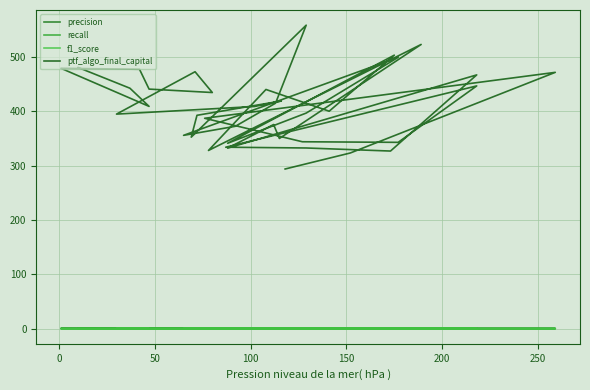

At how many categories does at least one series exceed 451?

10